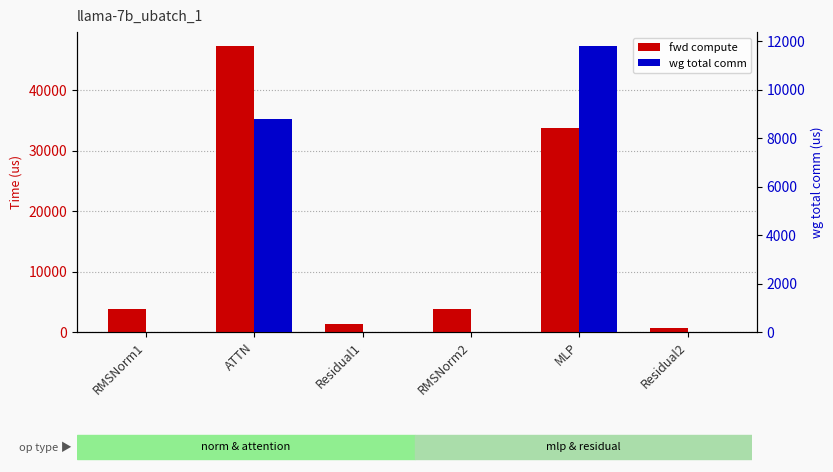

The fwd compute series shows 22222.9 at ATTN. True or false?

False